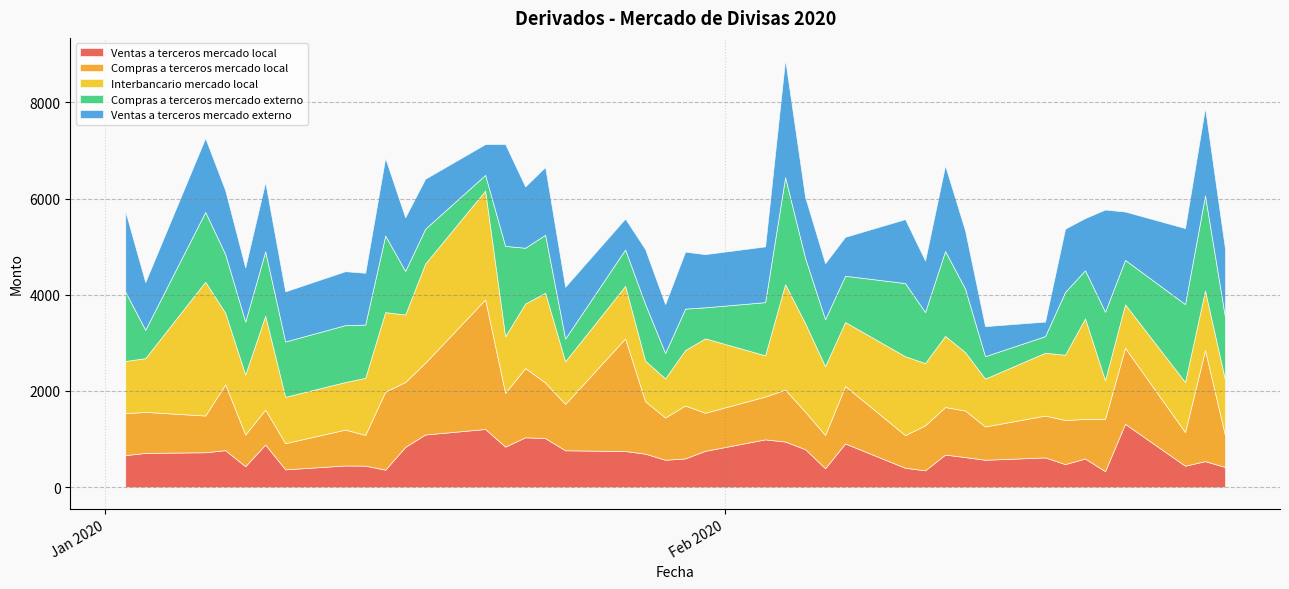

What is the difference between the Compras a terceros mercado externo values at 05-02-2020 and 29-01-2020?

830